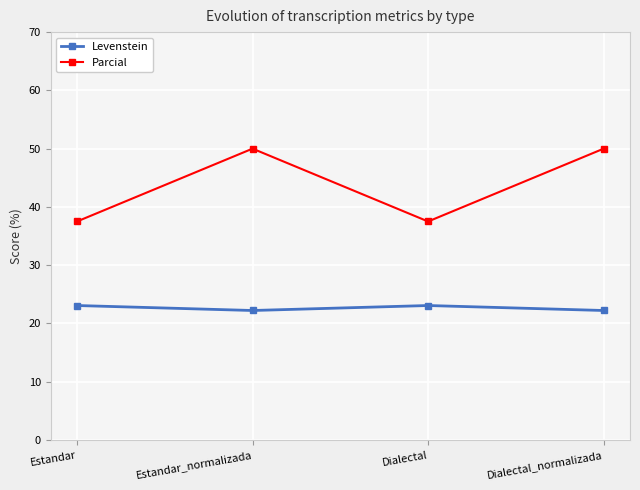

The value of Levenstein at Dialectal_normalizada is 10.0. True or false?

False